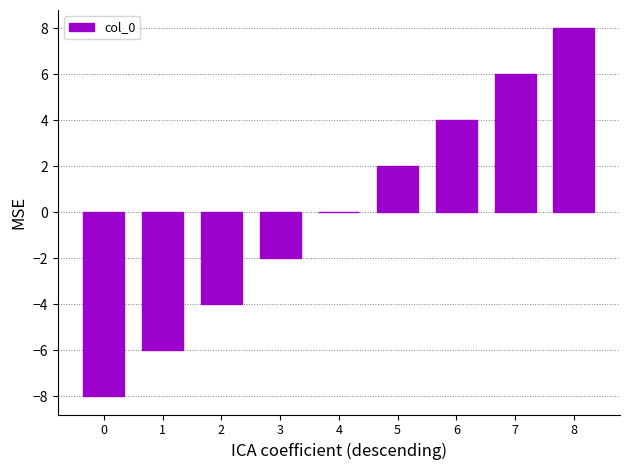

The value at 8 is 14. True or false?

False